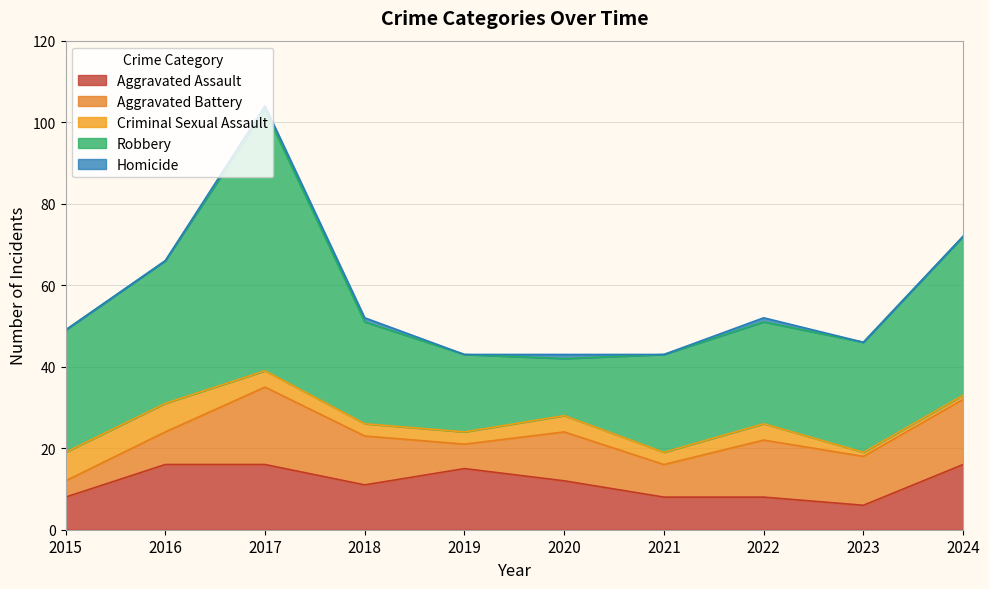

What is the difference between the second highest and minimum values in the Robbery series?

25